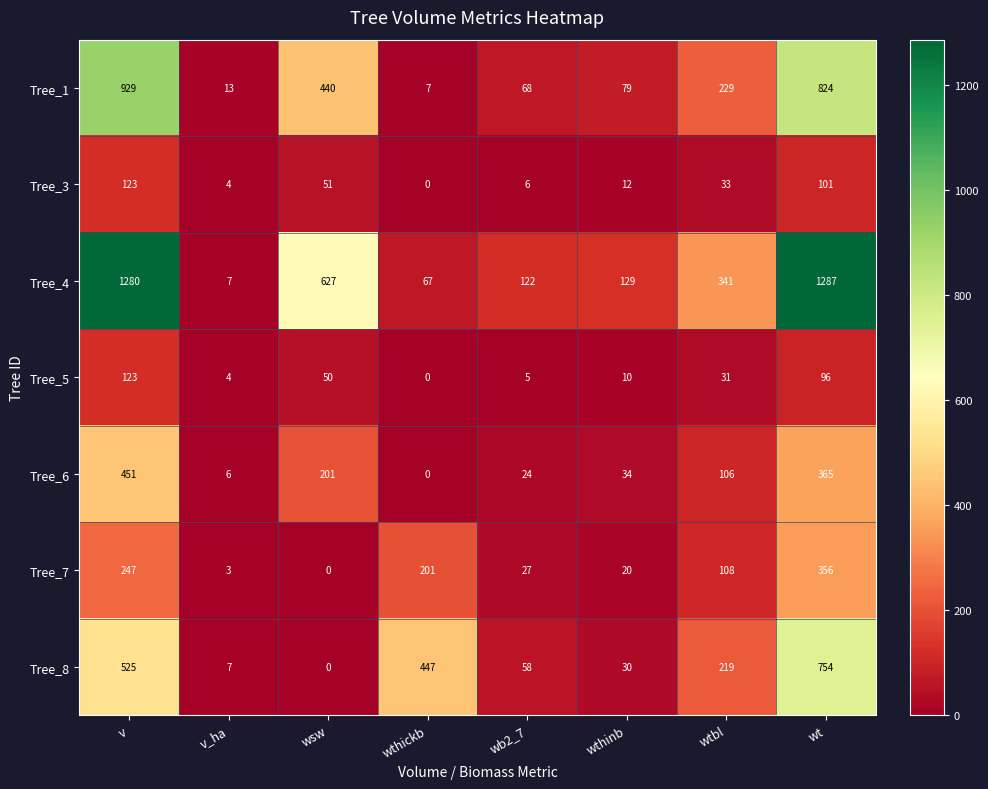

At which category is the sum across all series the highest?

wt